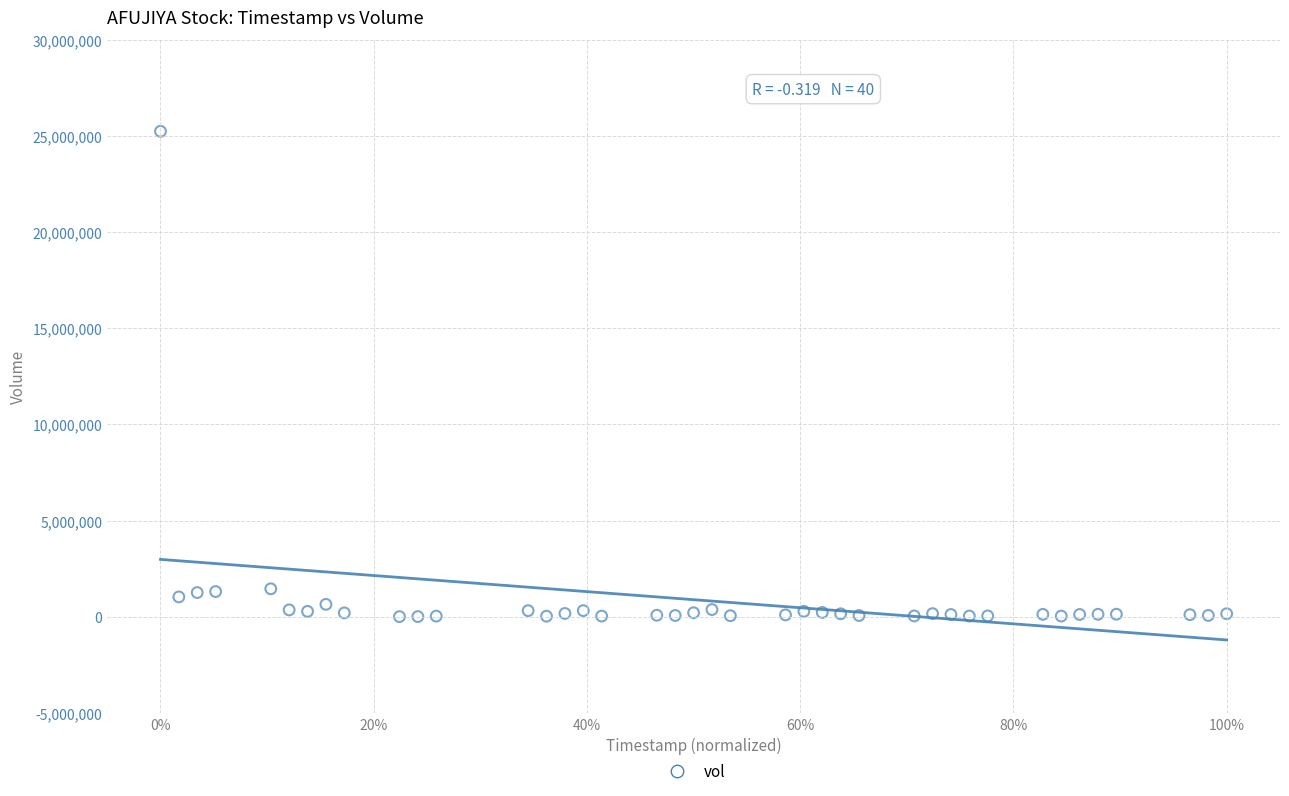

What is the range of Y values (max minus min)?

25238100